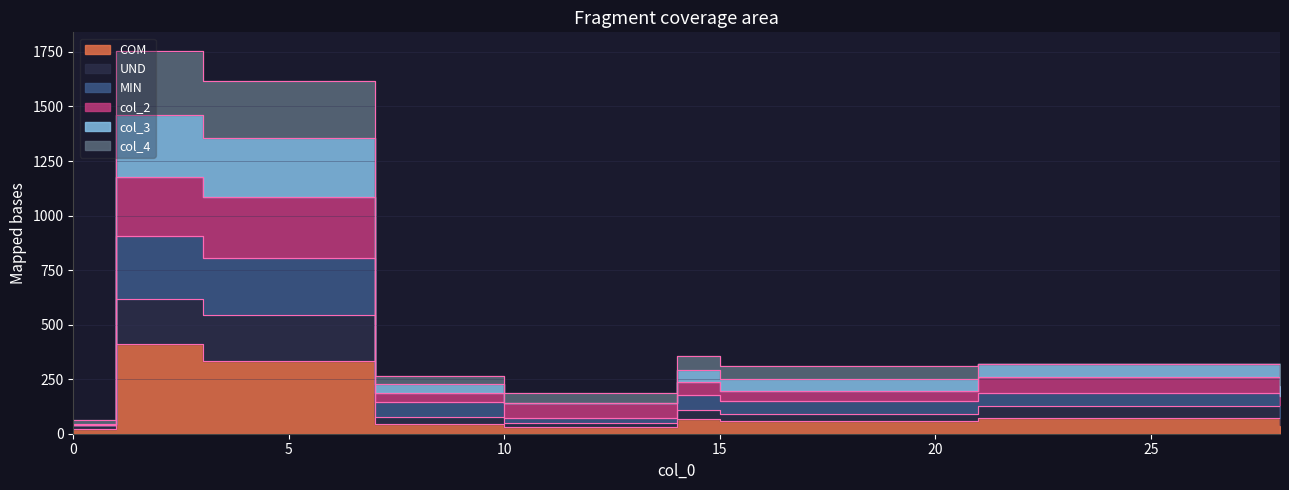

True or false: MIN has more than 1 points higher than both neighbors.

True